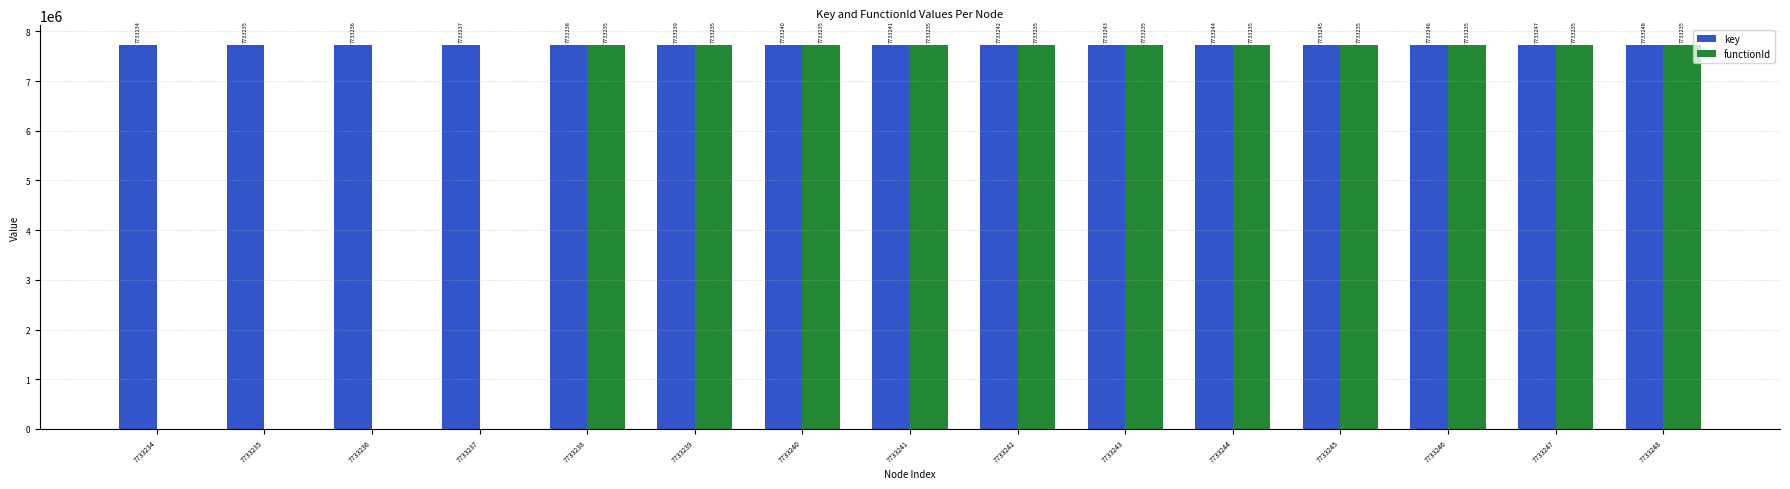

What is the total value across all series at 7733242?

15466477